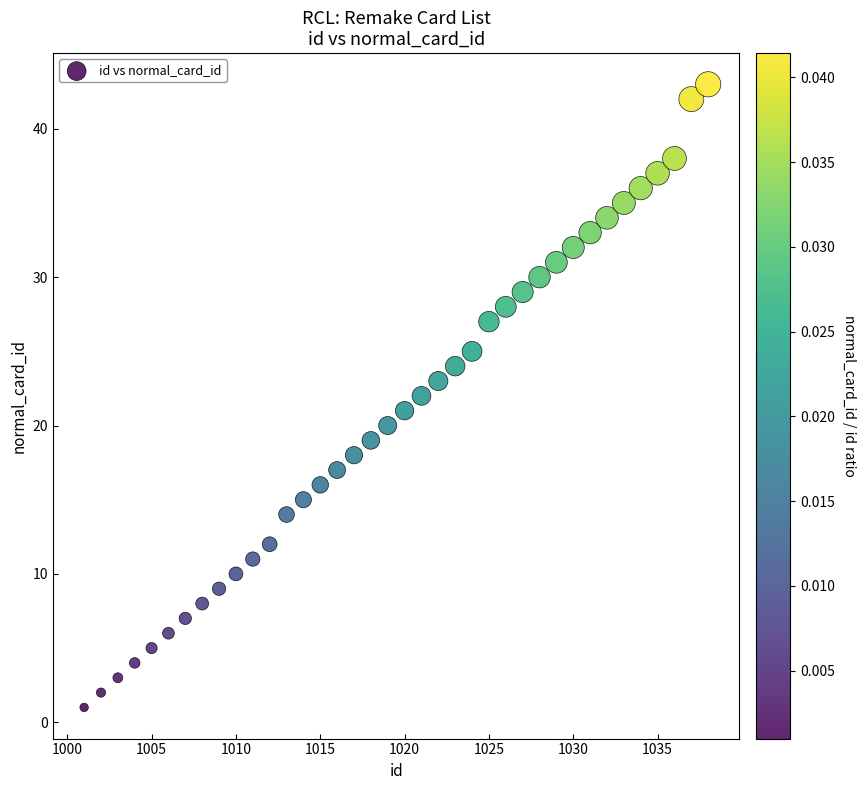

What is the range of X values (max minus min)?

37